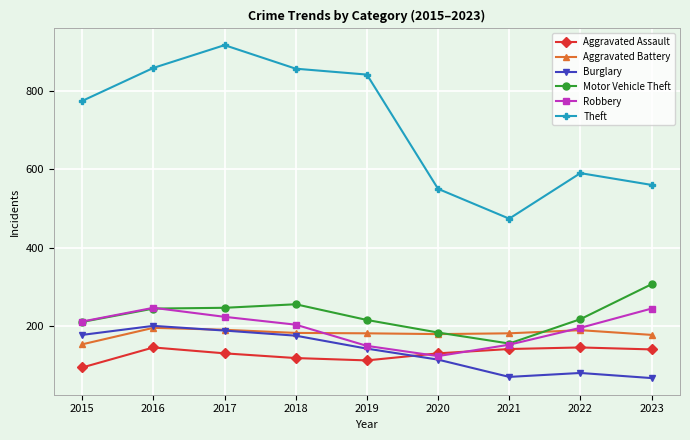

What is the sum of the Robbery values at 2017 and 2021?

377